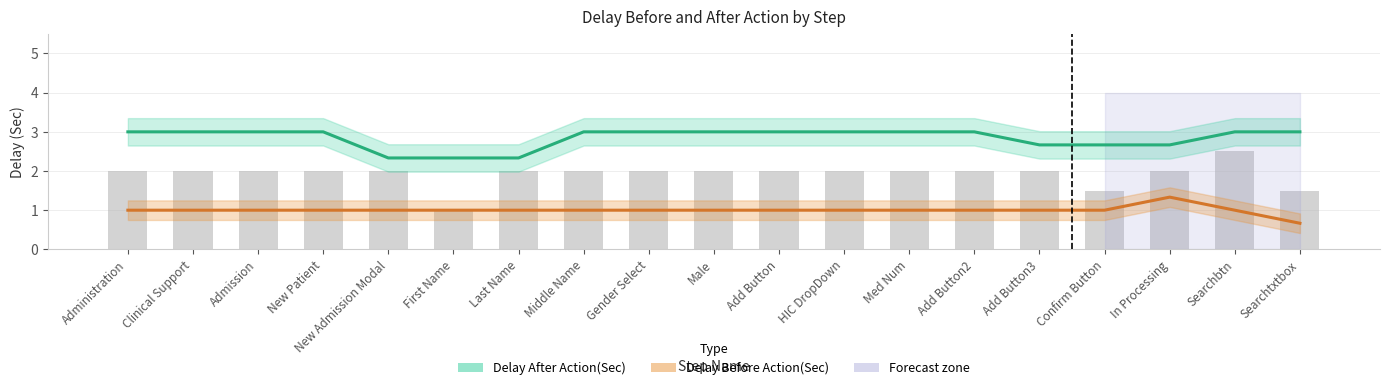

The value of Delay After Action(Sec) at Admission is 1.2. True or false?

False